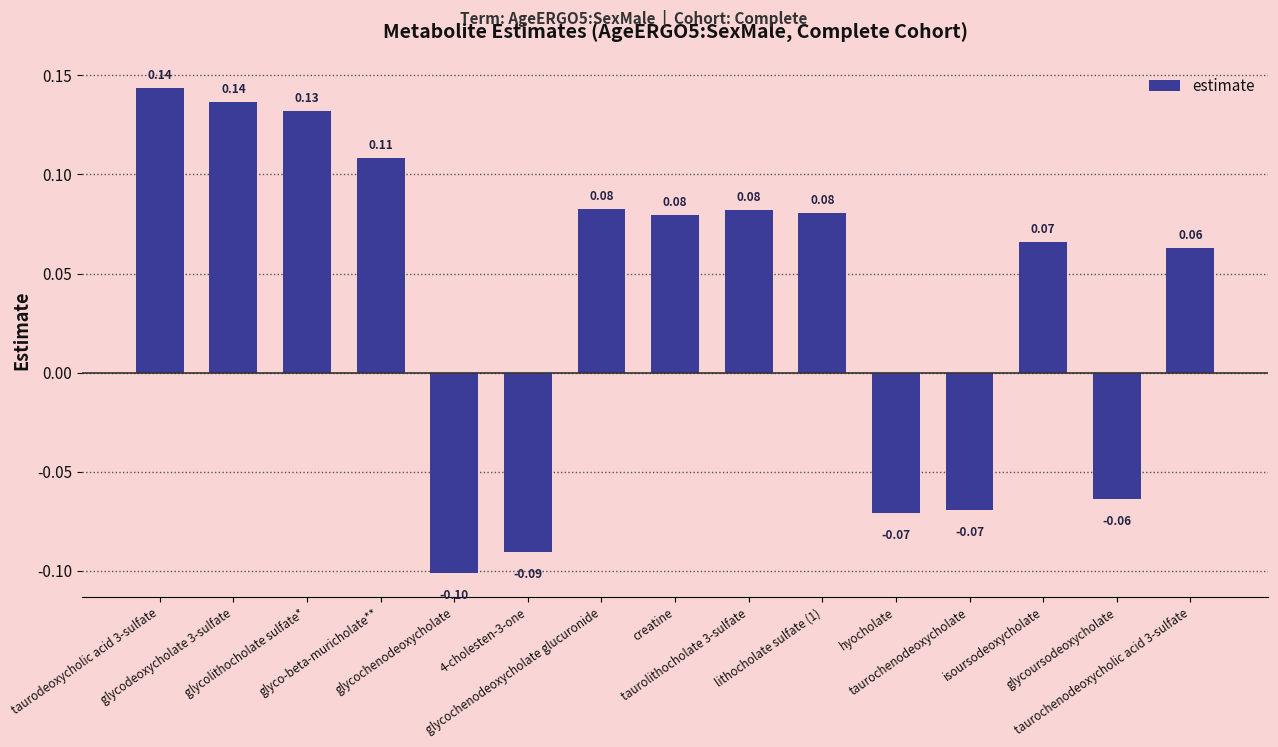

What is the sum of all values?

0.6